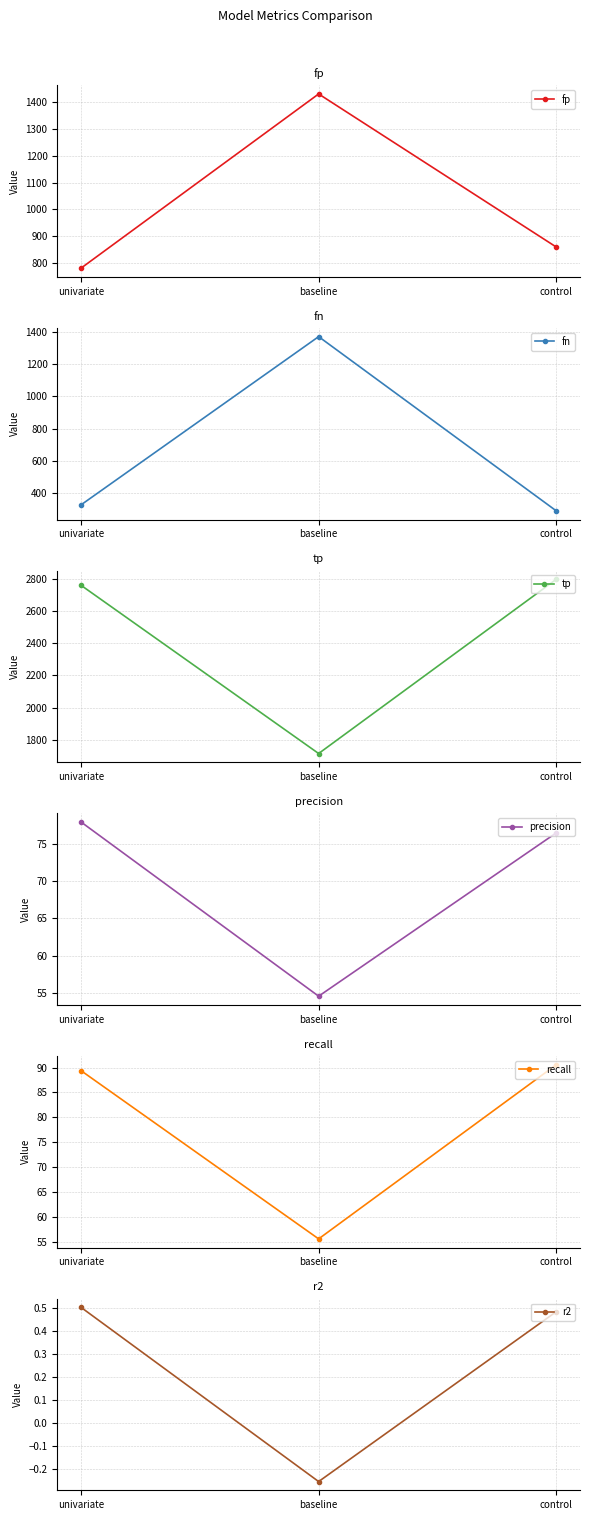

What is the total value across all series at baseline?

4626.9